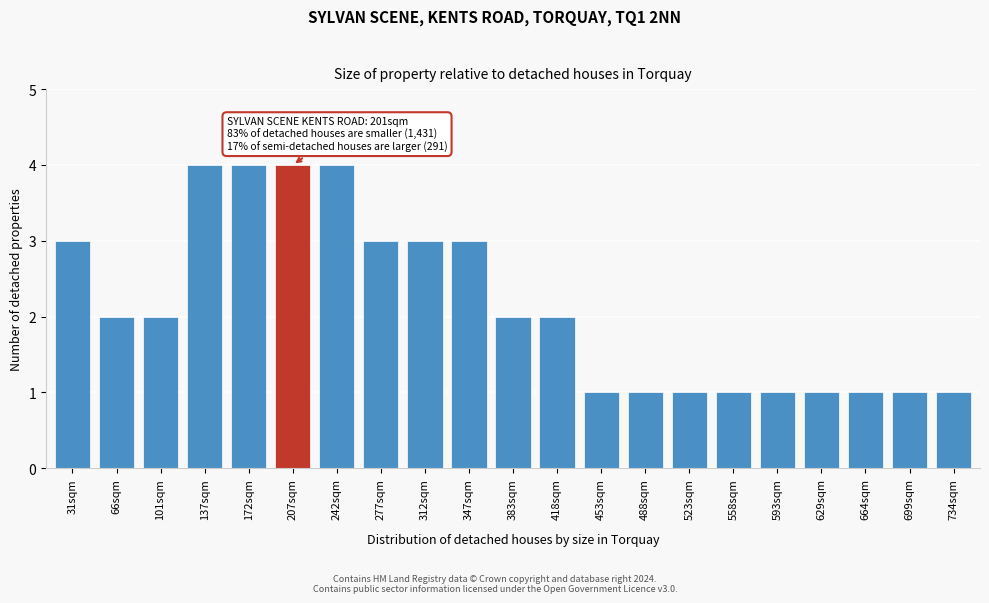

Reading left to right, extract all data points from this chart.

31sqm=3	66sqm=2	101sqm=2	137sqm=4	172sqm=4	207sqm=4	242sqm=4	277sqm=3	312sqm=3	347sqm=3	383sqm=2	418sqm=2	453sqm=1	488sqm=1	523sqm=1	558sqm=1	593sqm=1	629sqm=1	664sqm=1	699sqm=1	734sqm=1